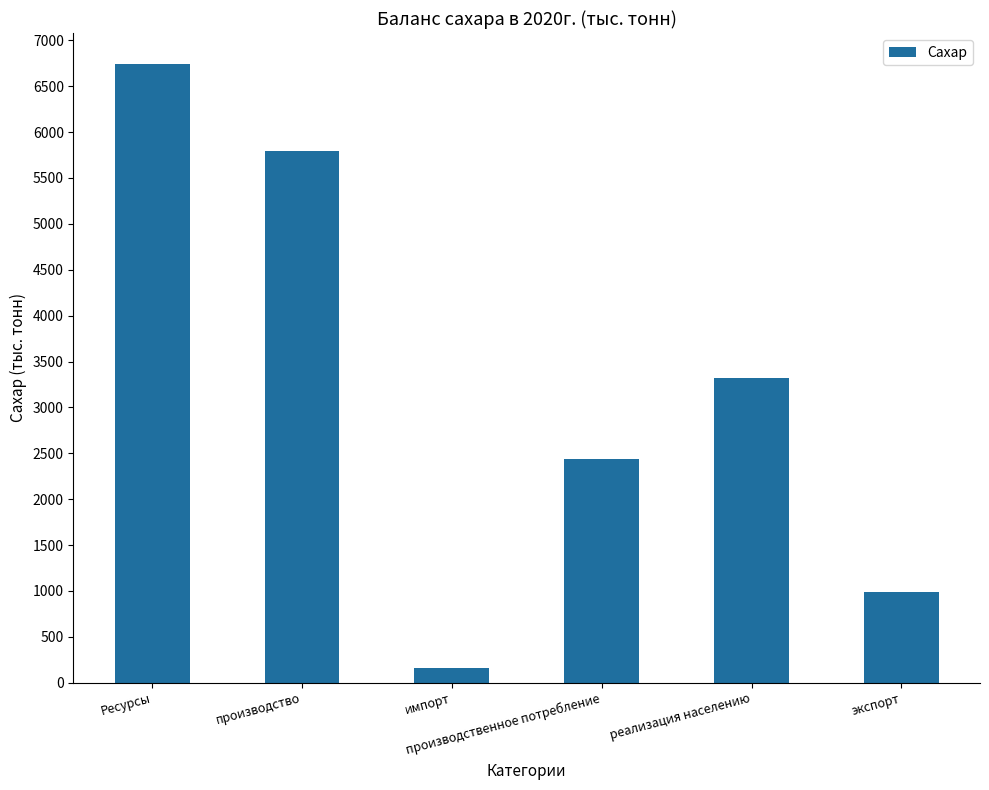

What is the change in value from Ресурсы to производственное потребление?

-4310.2